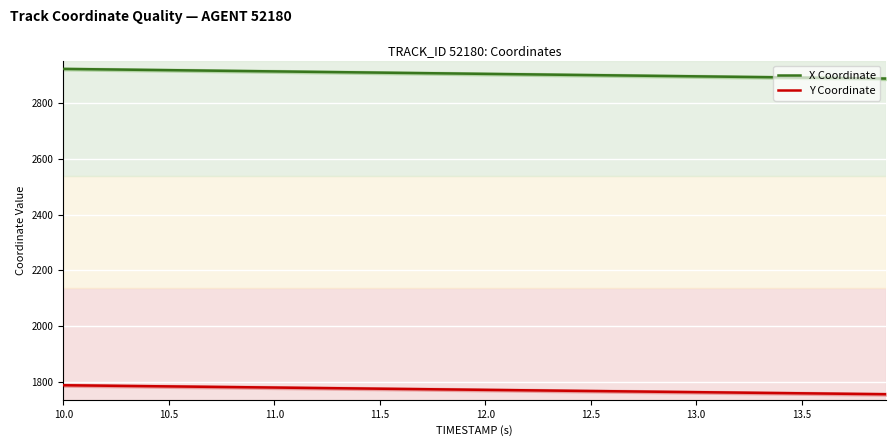

What is the minimum value for X Coordinate?

2888.0